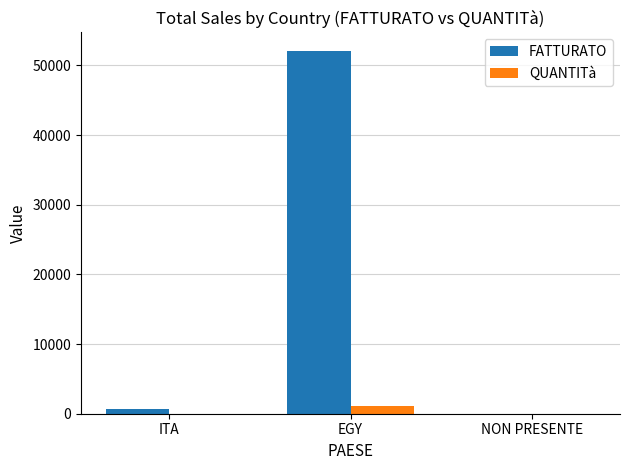

At which label is FATTURATO closest to 26065?

ITA